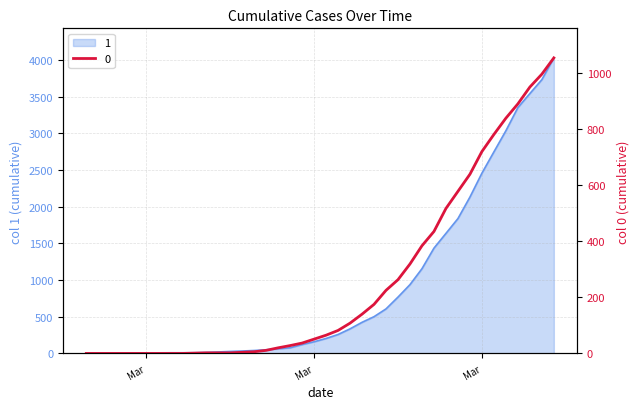

How many distinct data groups are displayed?

2